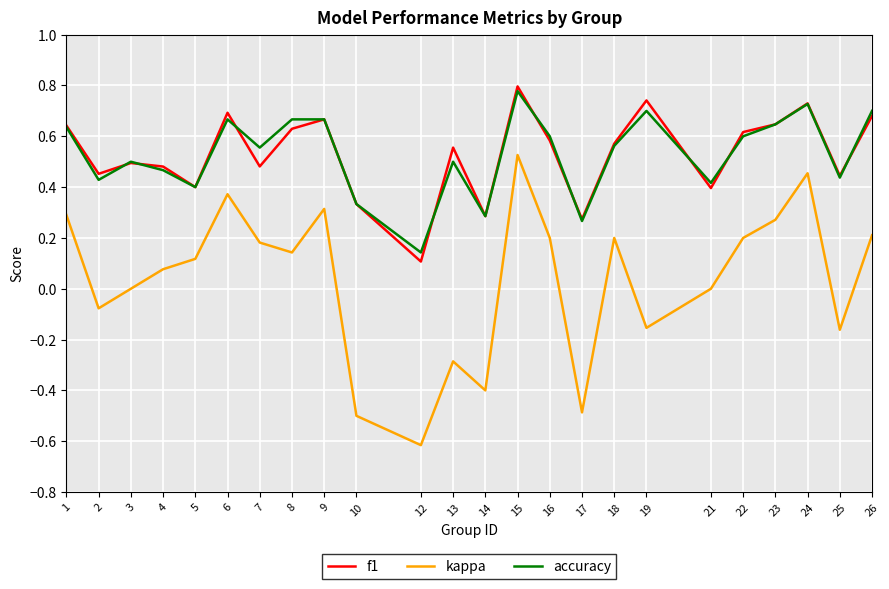

The value of accuracy at 16 is 1.1. True or false?

False